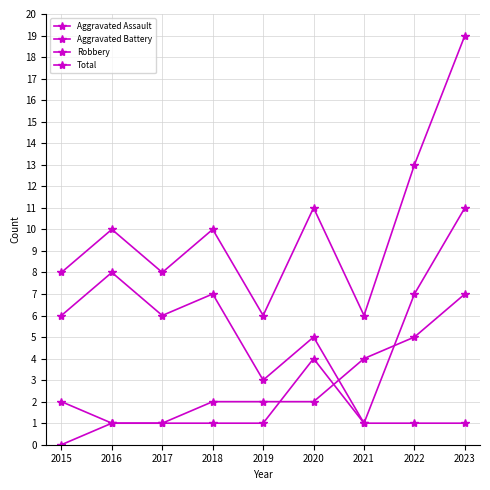

Reading left to right, what are all the values shown in this chart?

Aggravated Assault: 0	1	1	1	1	4	1	1	1
Aggravated Battery: 2	1	1	2	2	2	4	5	7
Robbery: 6	8	6	7	3	5	1	7	11
Total: 8	10	8	10	6	11	6	13	19